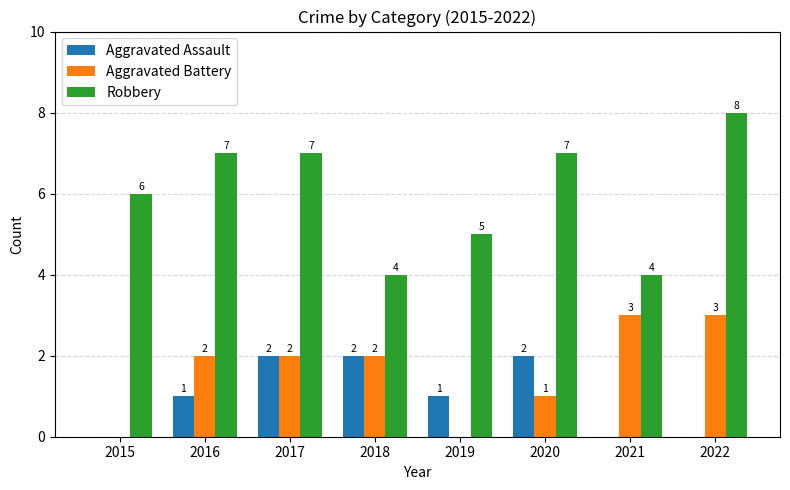

Is it true that Robbery equals 7 at 2020?

True